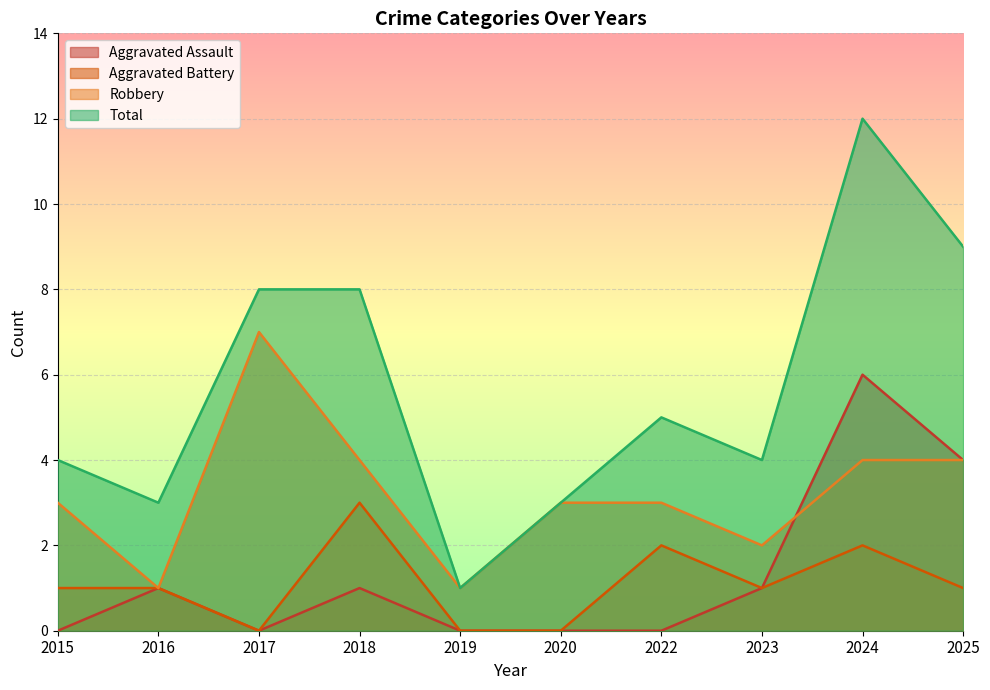

True or false: Total and Aggravated Battery cross at least once.

False